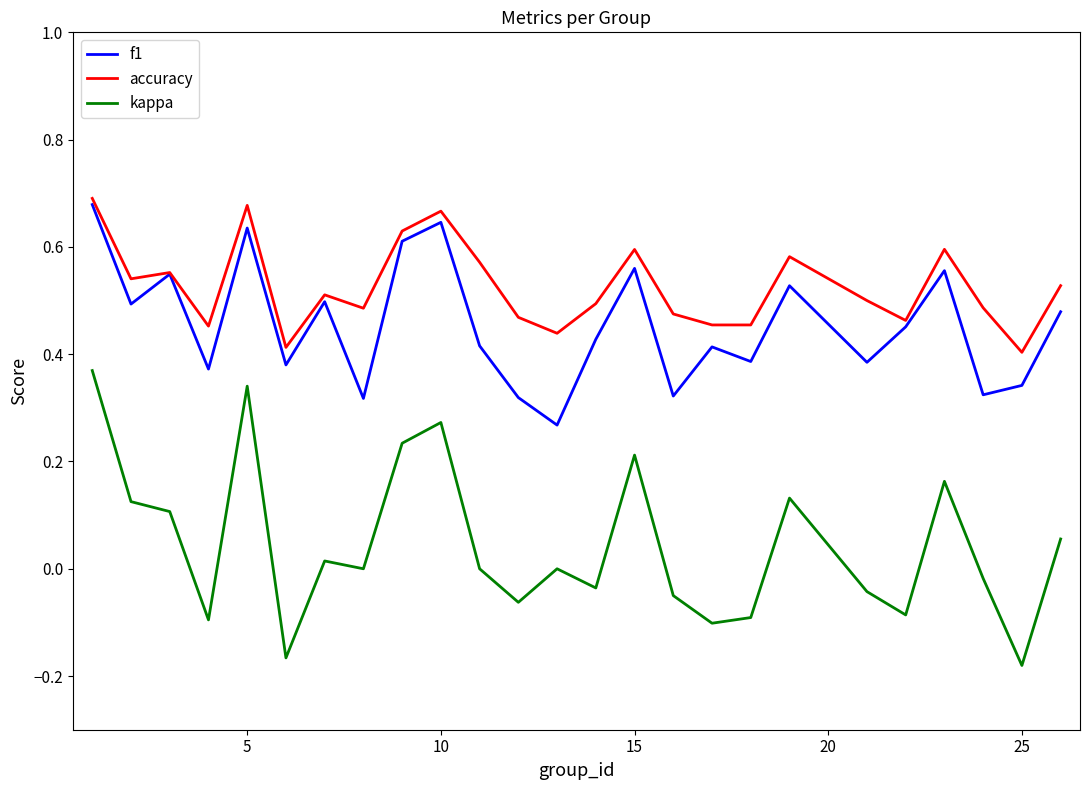

Which series has the widest spread of values?

kappa